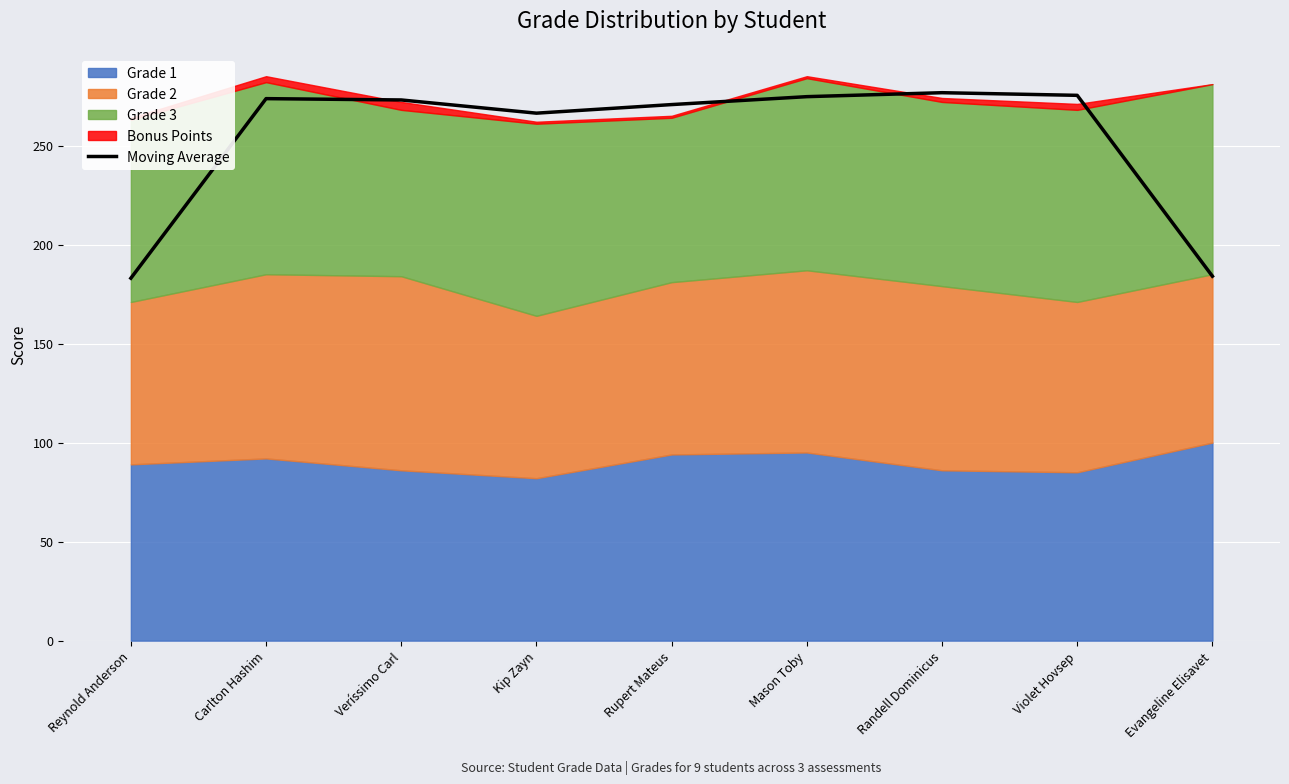

What is the greatest value displayed?

276.7